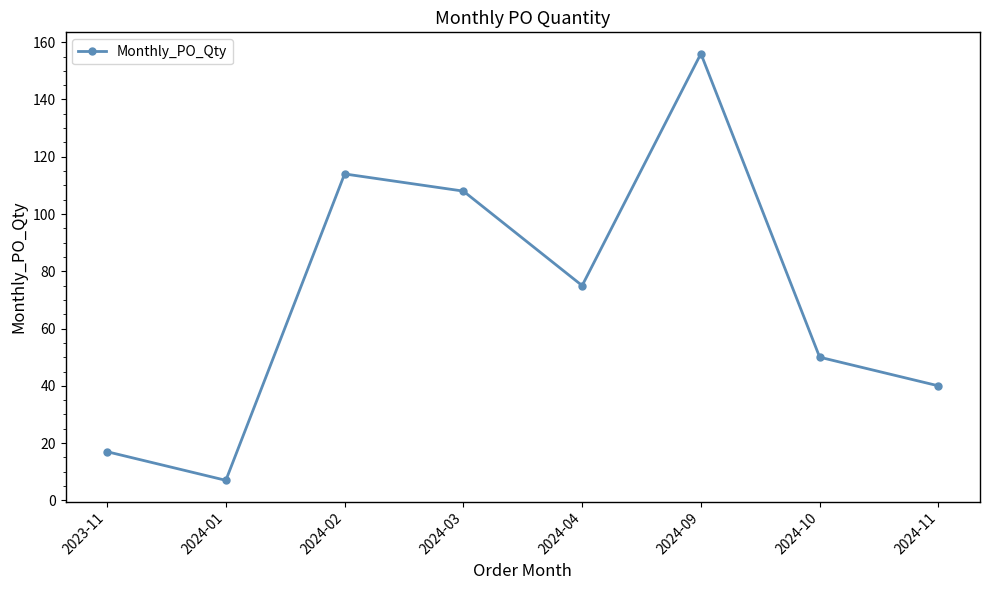

What is the difference between the second highest and minimum values?

107